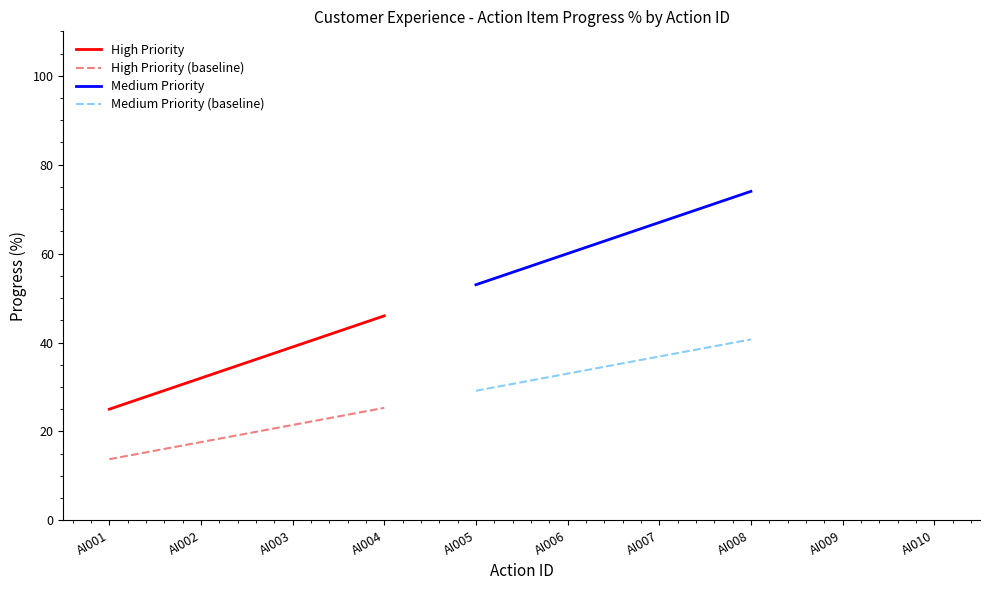

How many values in the Medium Priority series are below 67?

2